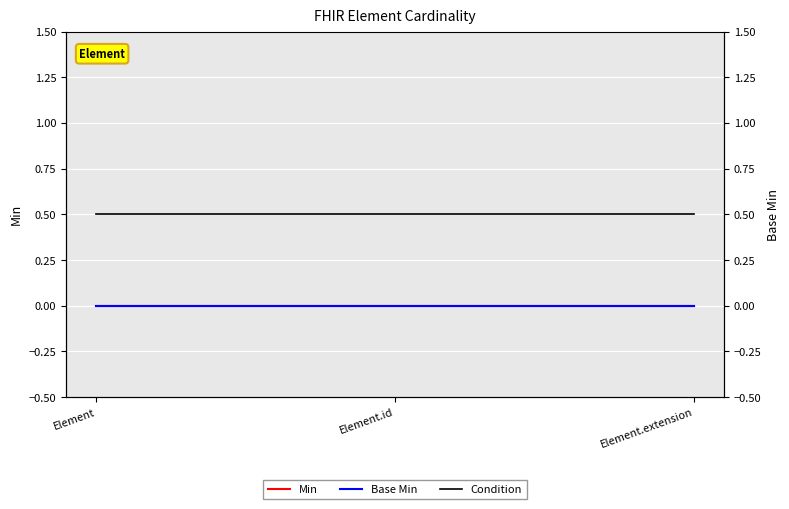

What is the label of the 1st point from the right?

Element.extension